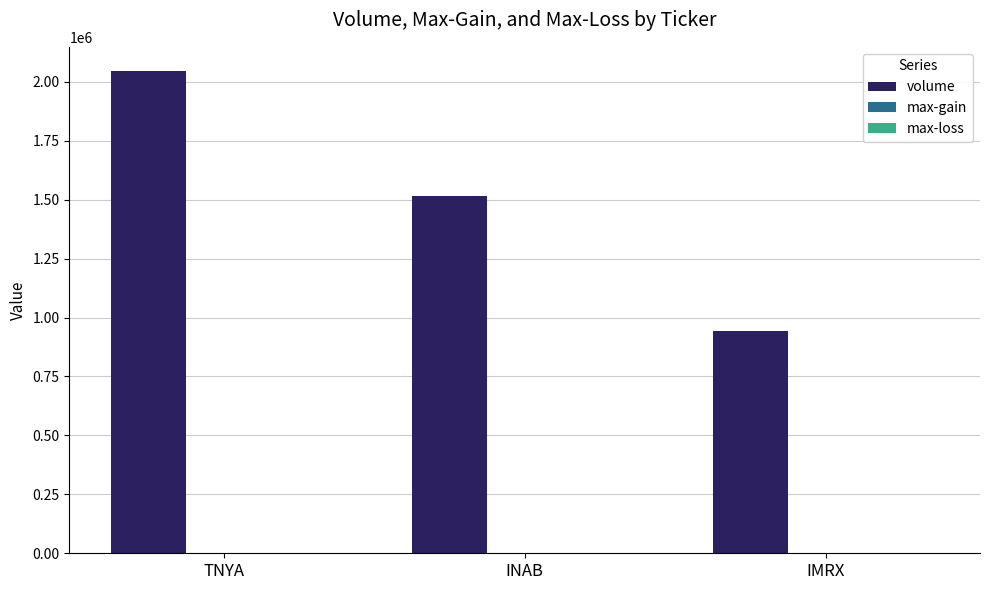

Are the bars horizontal?

No